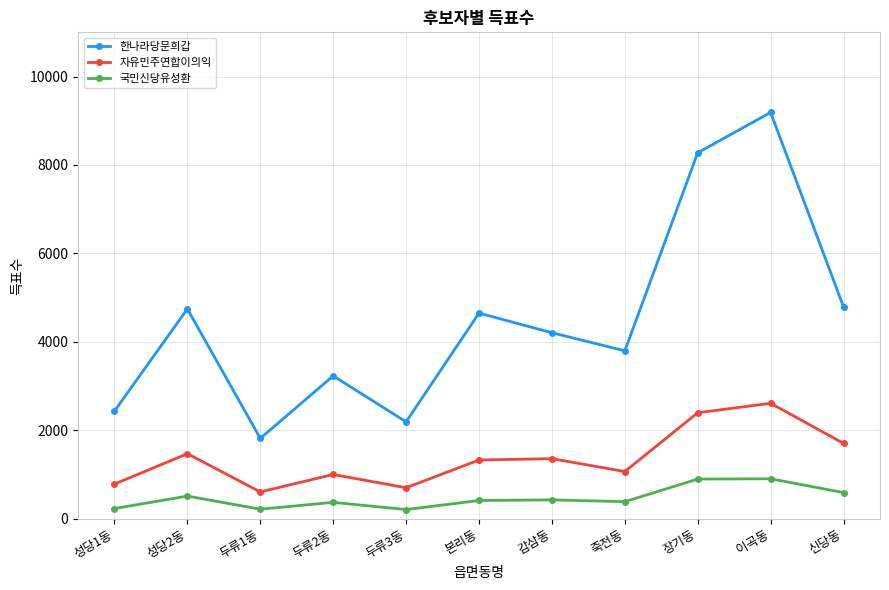

What is the greatest value displayed?

9188